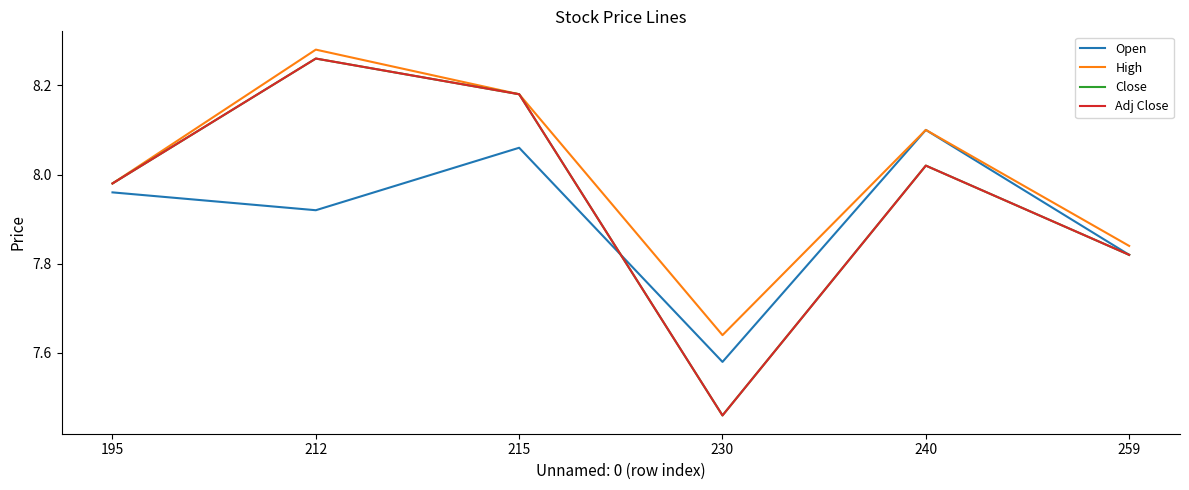

Is it true that Adj Close equals 7.5 at 230?

True